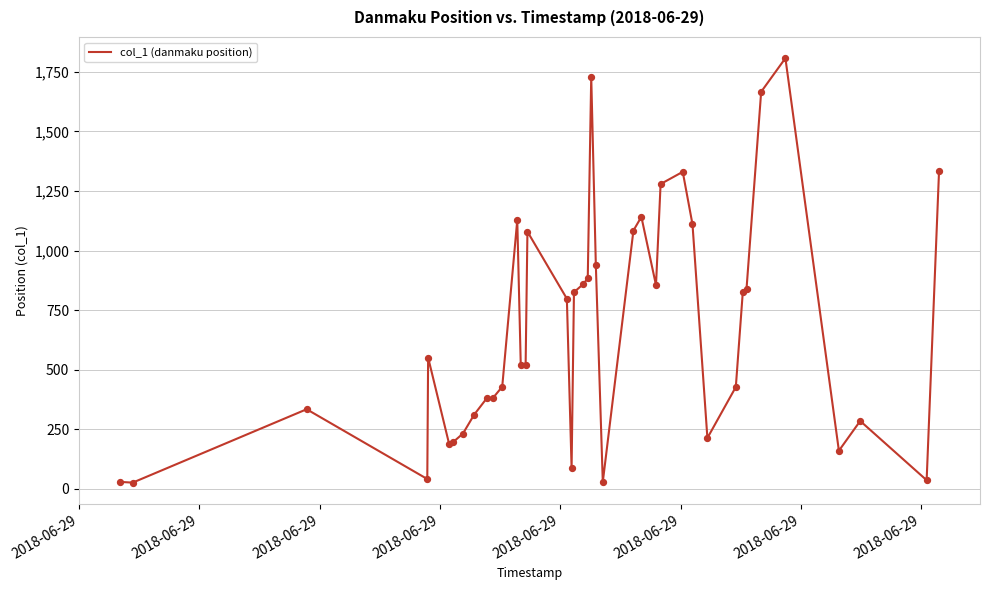

What is the maximum value shown in the chart?

1807.9